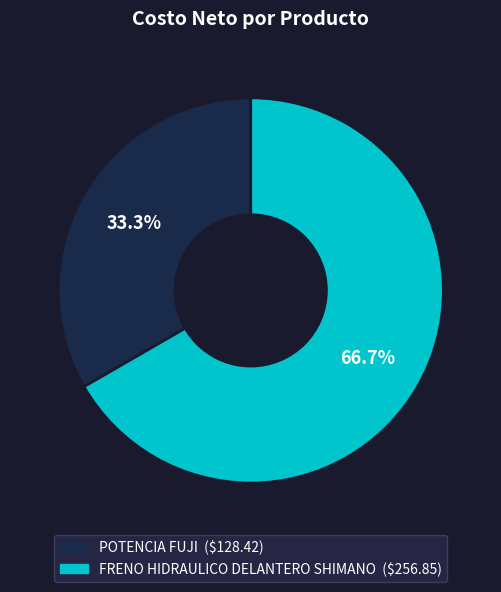

Is there any slice that represents more than half of the pie?

Yes